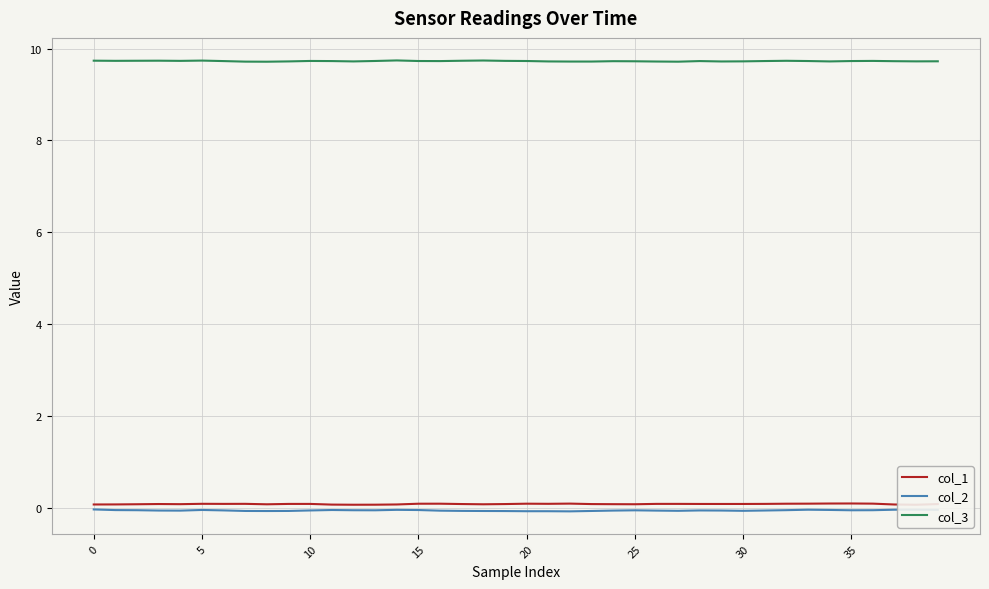

What is the sum of all col_1 values?

3.5